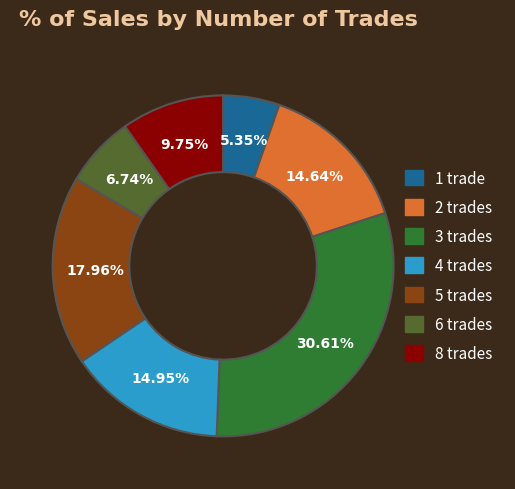

Is there a majority slice in this chart?

No